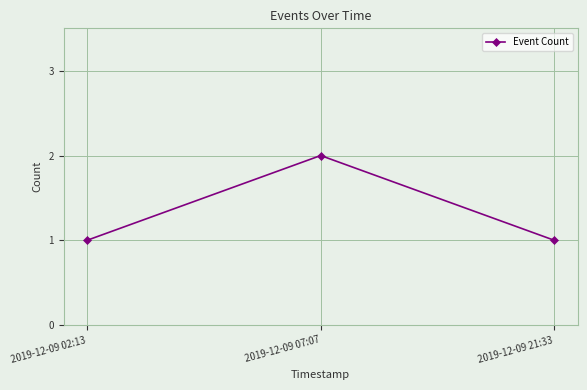

What is the ratio of the value at 2019-12-09 07:07 to the value at 2019-12-09 21:33?

2.0